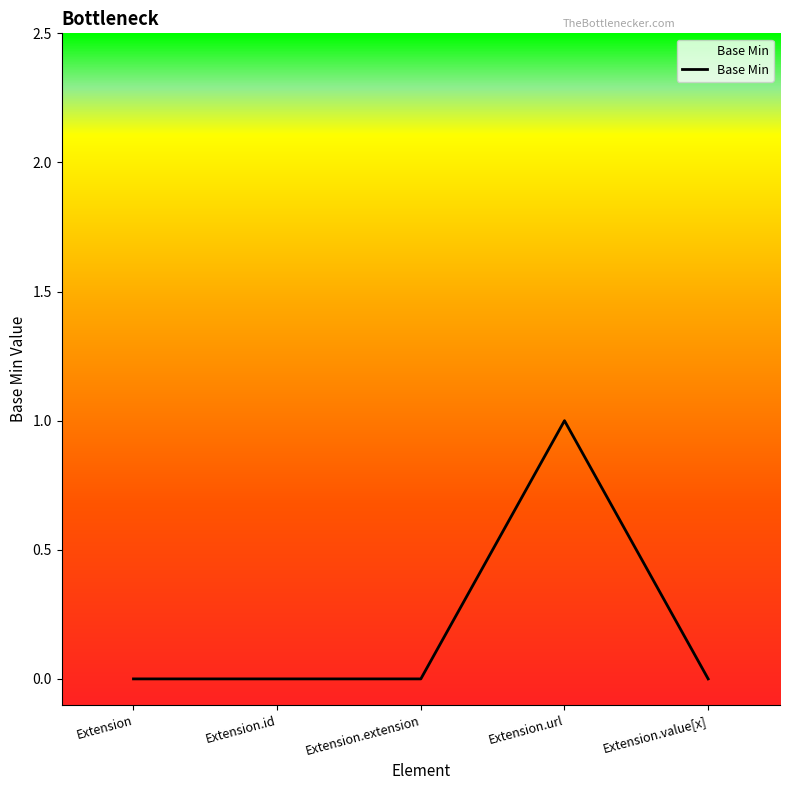

The value at Extension.id is 0. True or false?

True